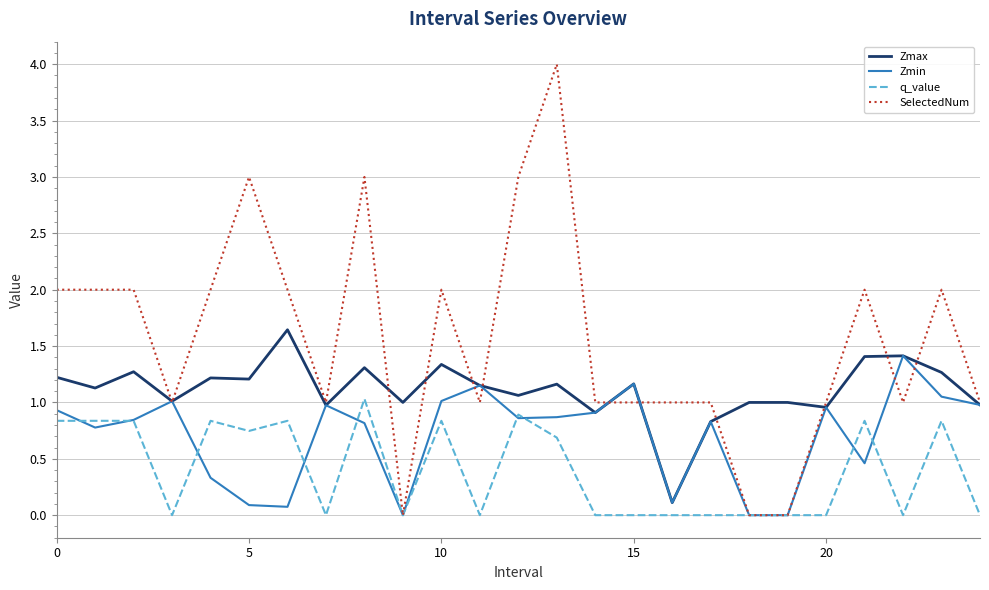

List the series in order of their overall mean, lowest first.

q_value, Zmin, Zmax, SelectedNum